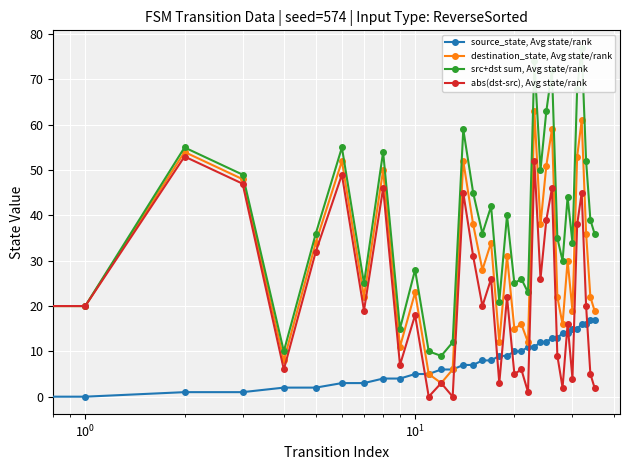

True or false: source_state, Avg state/rank has more than 0 interior local peaks.

False